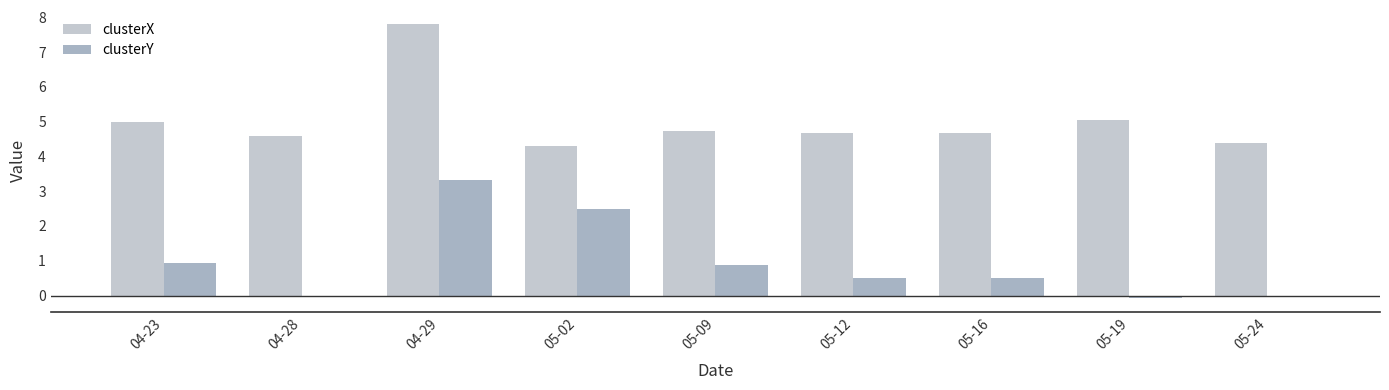

What is the sum of all clusterY values?

8.5